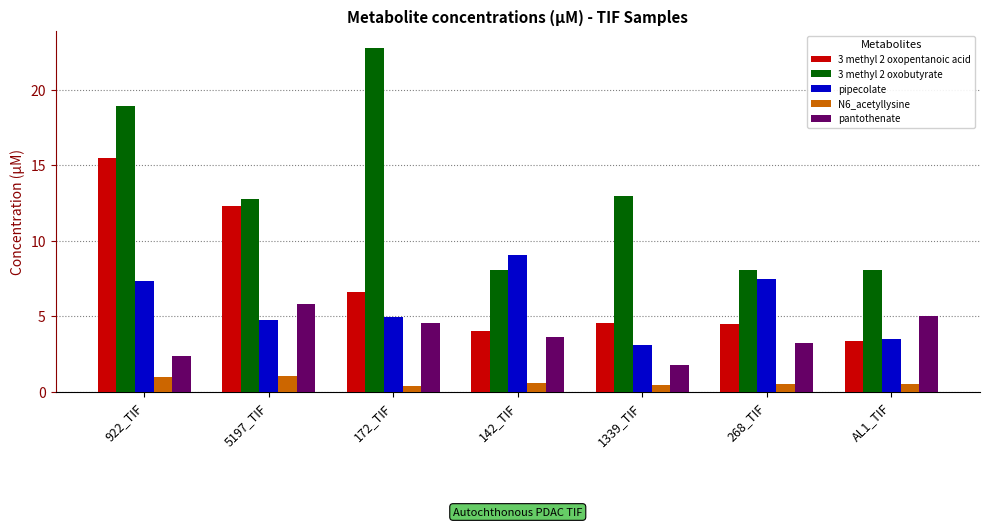

Rank the series by their maximum value, from highest to lowest.

3 methyl 2 oxobutyrate, 3 methyl 2 oxopentanoic acid, pipecolate, pantothenate, N6_acetyllysine